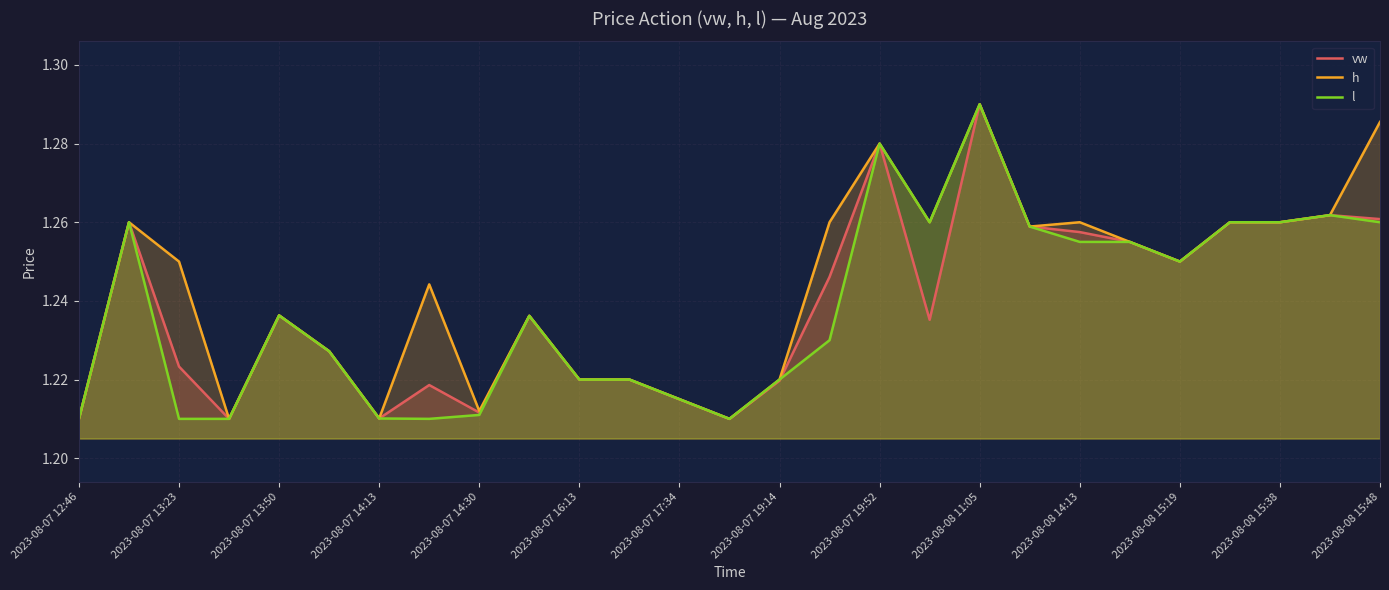

At which category is the sum across all series the highest?

2023-08-08 11:05